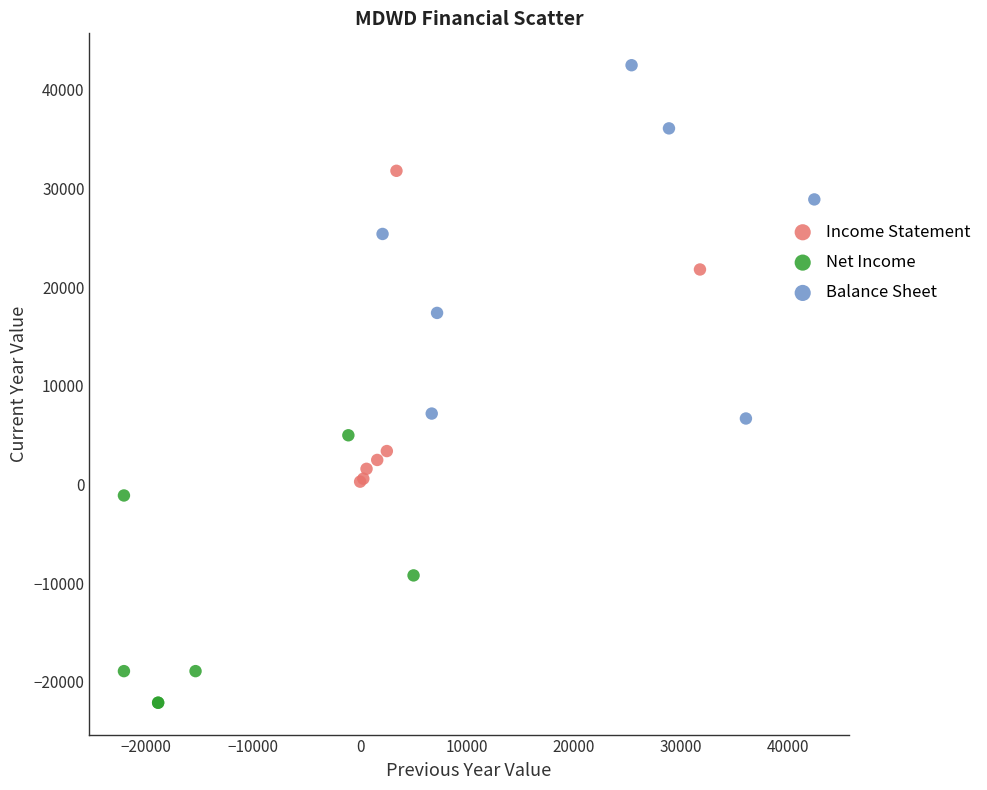

Which series reaches the maximum Y coordinate?

Balance Sheet